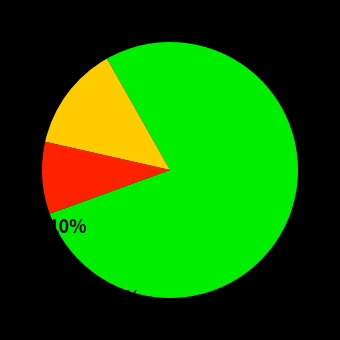

Is there any slice that represents more than half of the pie?

Yes